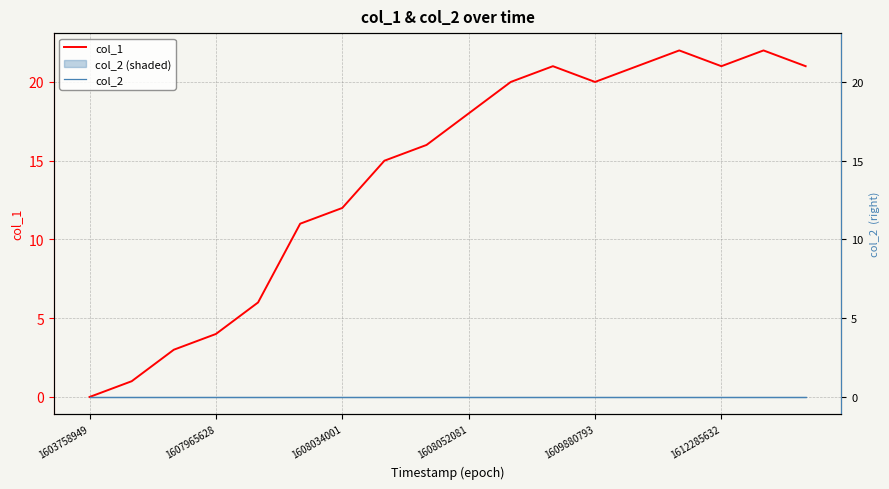

True or false: col_2 has a value of 0 at 14.

True